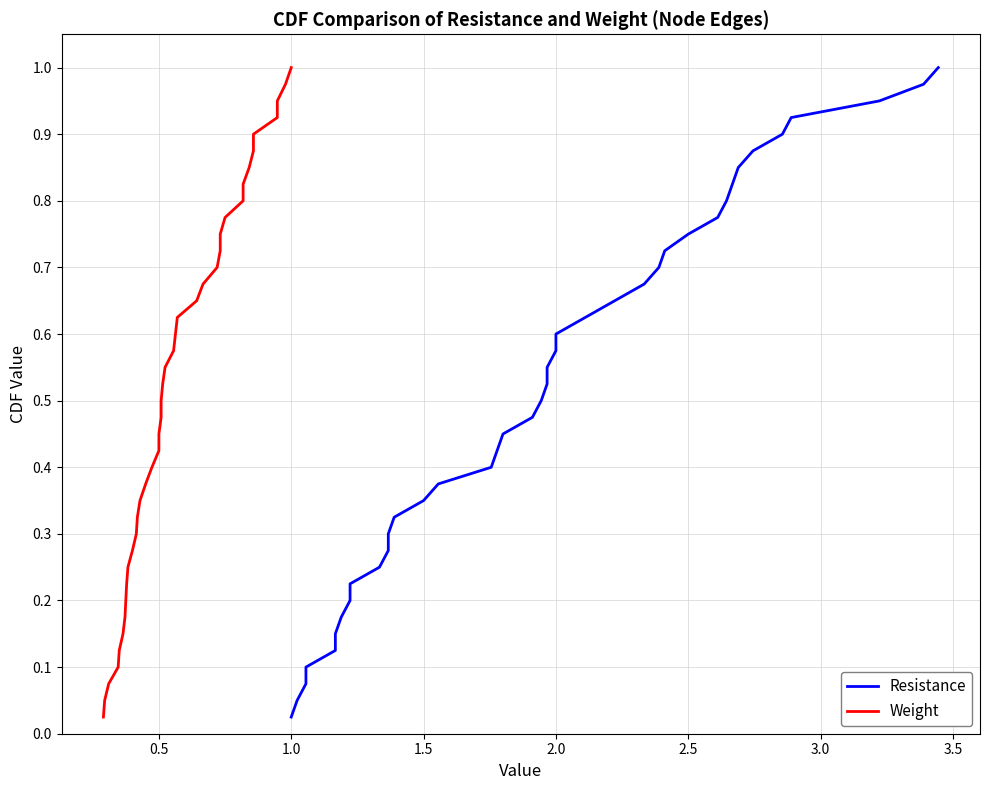

Reading left to right, what are all the values shown in this chart?

Resistance: 0.0	0.1	0.1	0.1	0.1	0.1	0.2	0.2	0.2	0.2	0.3	0.3	0.3	0.3	0.4	0.4	0.4	0.5	0.5	0.5	0.5	0.6	0.6	0.6	0.6	0.7	0.7	0.7	0.7	0.8	0.8	0.8	0.8	0.8	0.9	0.9	0.9	0.9	1.0	1.0
Weight: 0.0	0.1	0.1	0.1	0.1	0.1	0.2	0.2	0.2	0.2	0.3	0.3	0.3	0.3	0.4	0.4	0.4	0.5	0.5	0.5	0.5	0.6	0.6	0.6	0.6	0.7	0.7	0.7	0.7	0.8	0.8	0.8	0.8	0.8	0.9	0.9	0.9	0.9	1.0	1.0